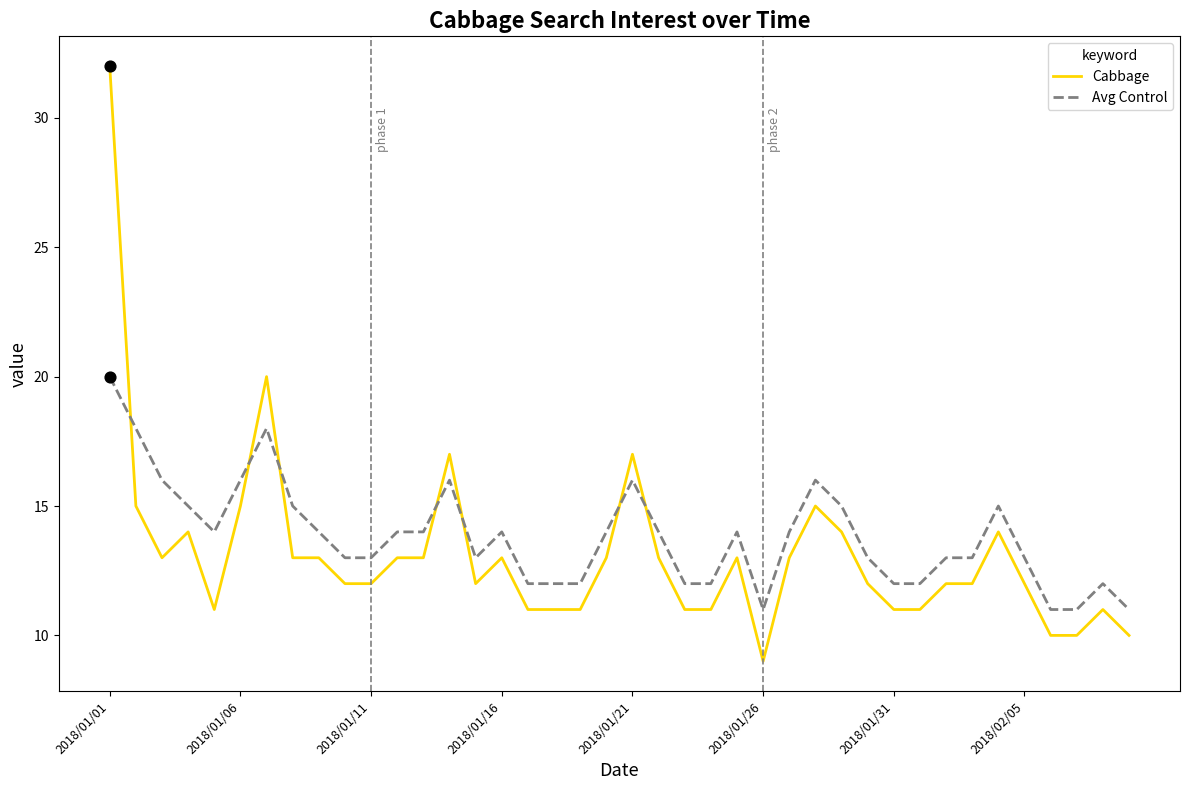

Which series has the largest total across all categories?

Avg Control